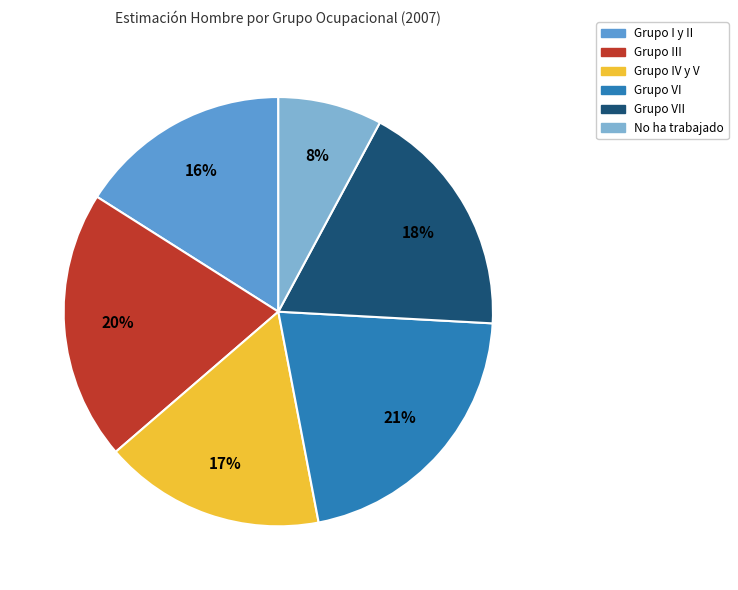

To the nearest percent, what is the difference between the largest and smallest slice percentages?

13%